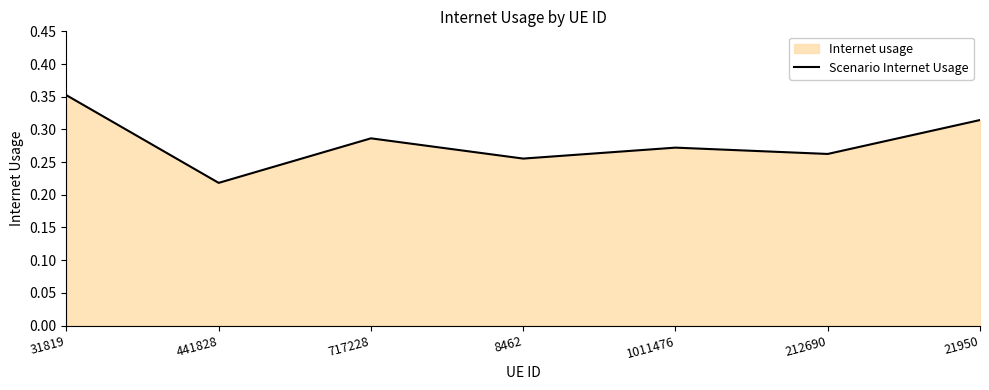

The chart shows a value of 0.3 at 717228. True or false?

True